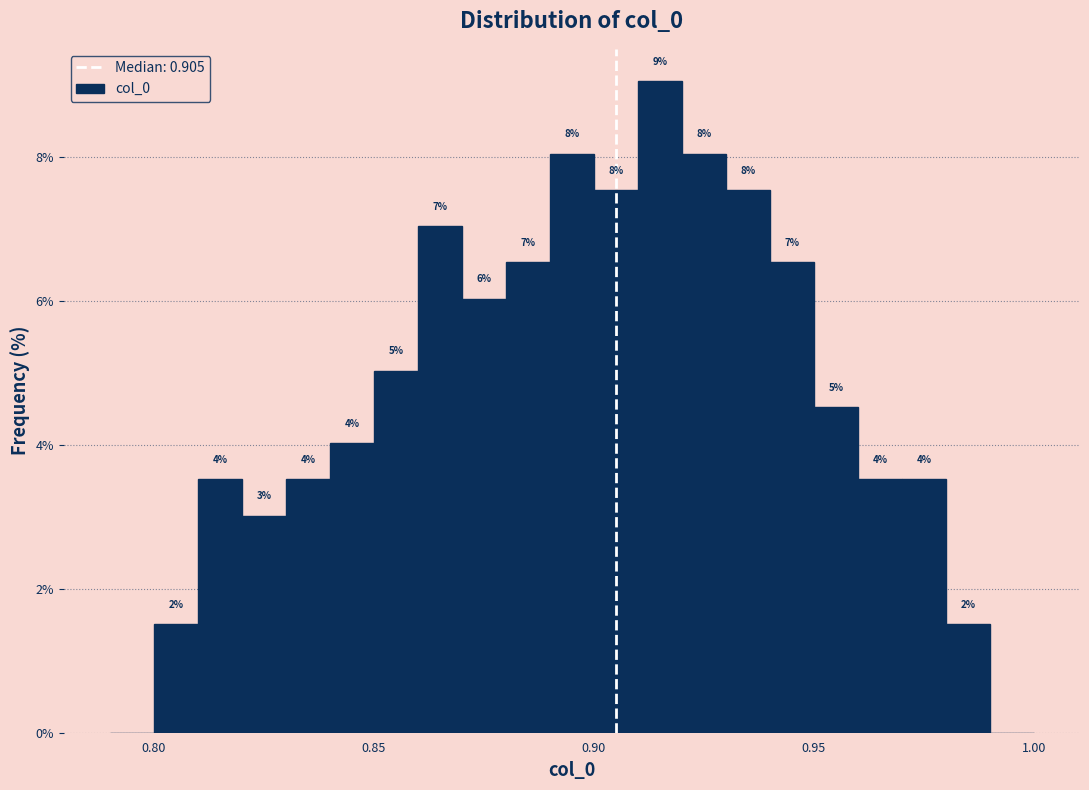

Read against the x-axis, roughly where is the centre of the tallest bar?

0.915